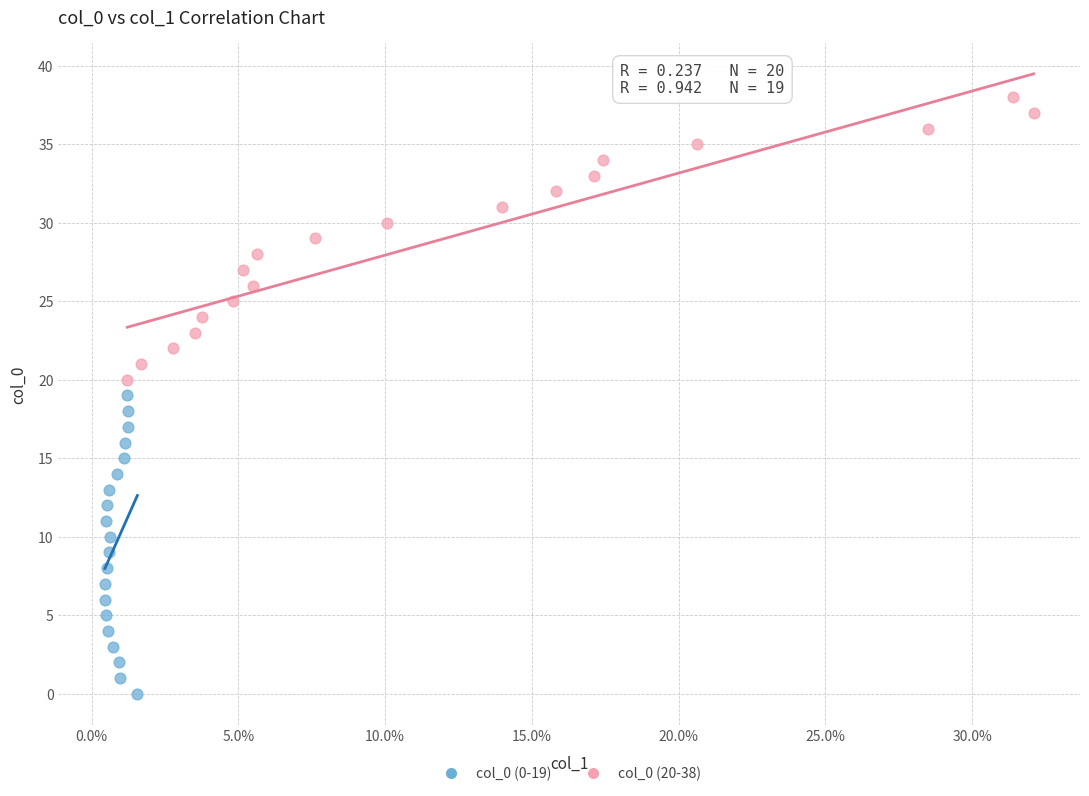

Which series reaches the minimum Y coordinate?

col_0 (0-19)